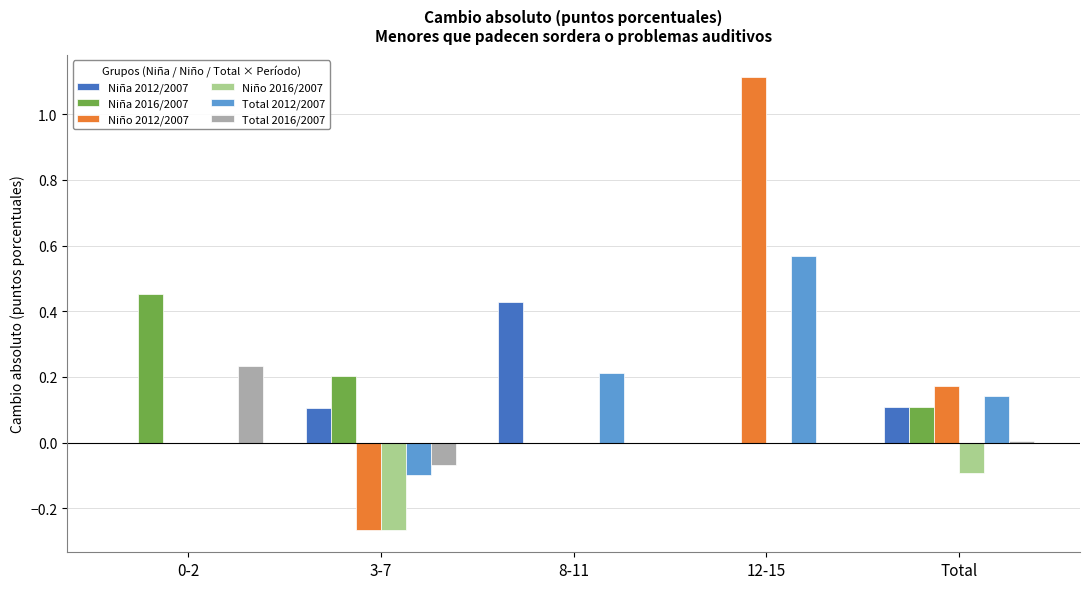

The value of Niño 2016/2007 at 3-7 is -0.5. True or false?

False